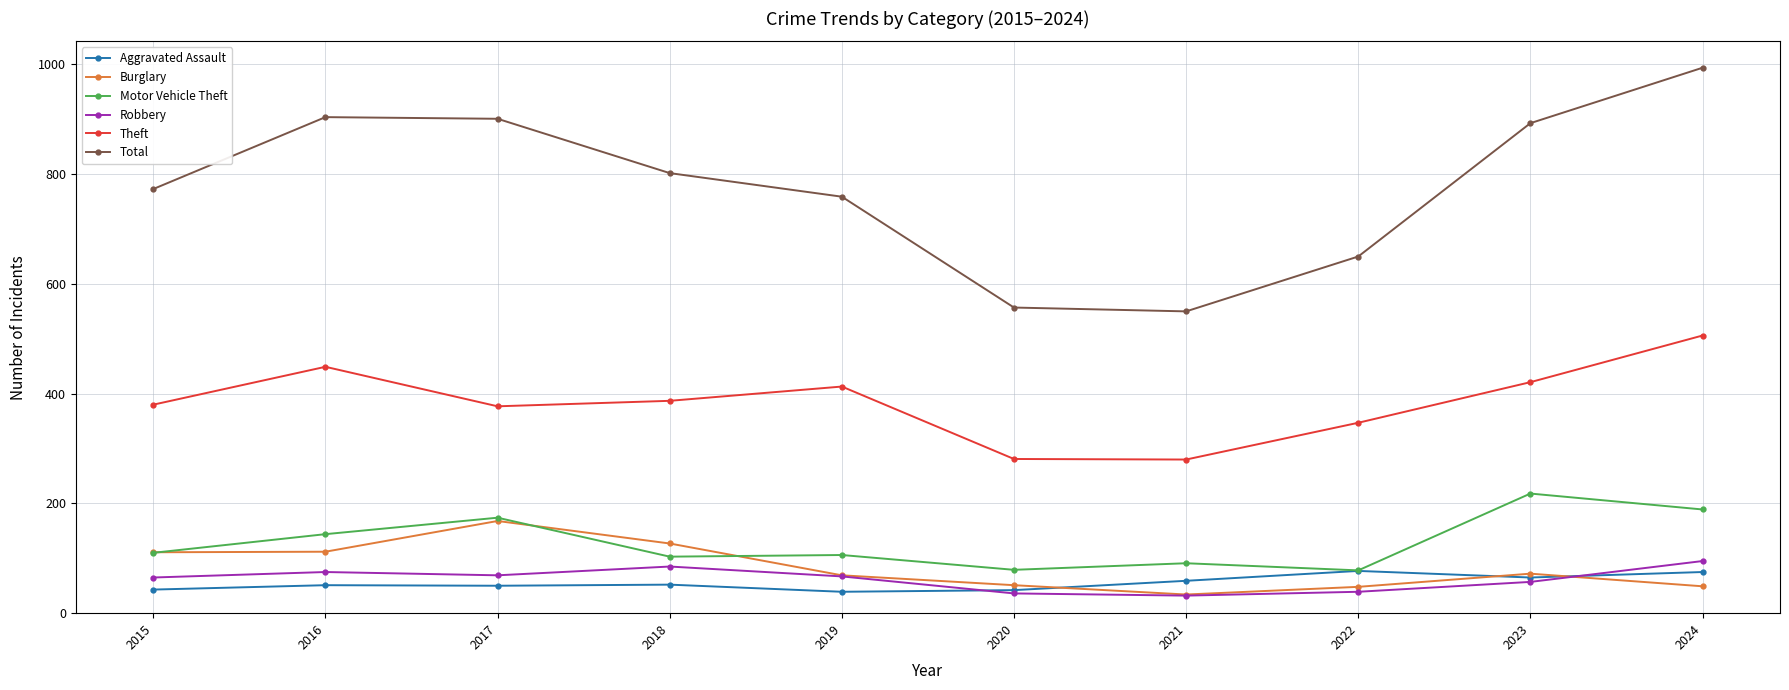

The Theft series shows 640 at 2017. True or false?

False